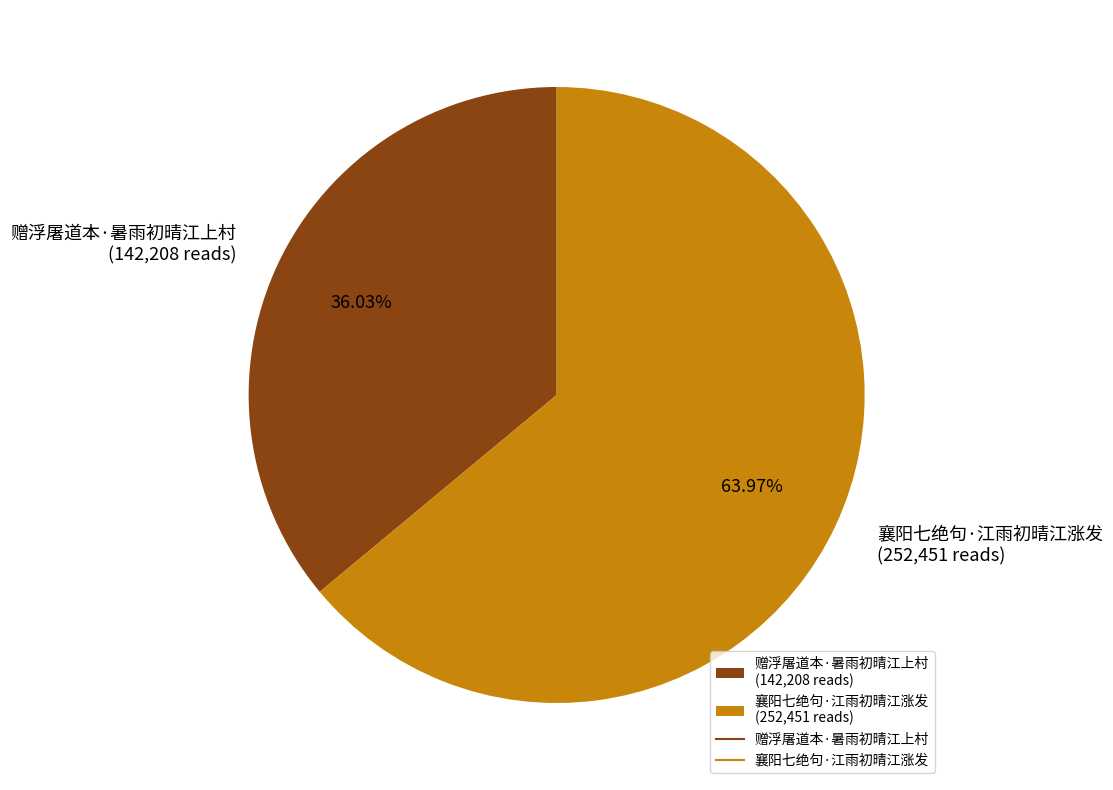

Rank the categories by value from highest to lowest.

襄阳七绝句·江雨初晴江涨发, 赠浮屠道本·暑雨初晴江上村